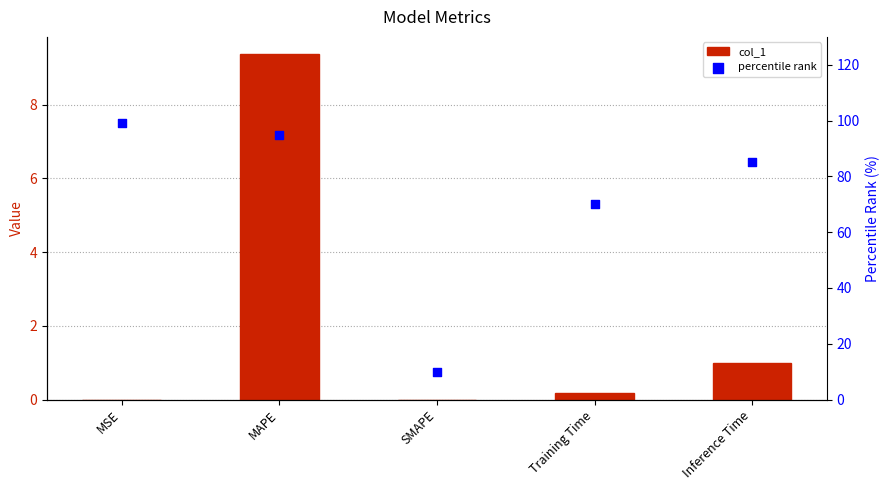

What are all the series names shown in the legend?

col_1, percentile rank